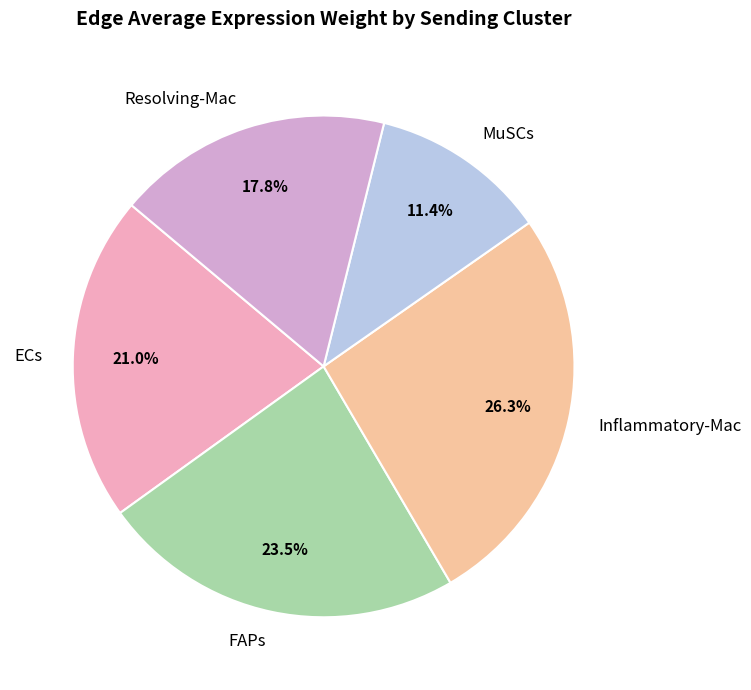

What is the ratio of the value at Inflammatory-Mac to the value at MuSCs?

2.3